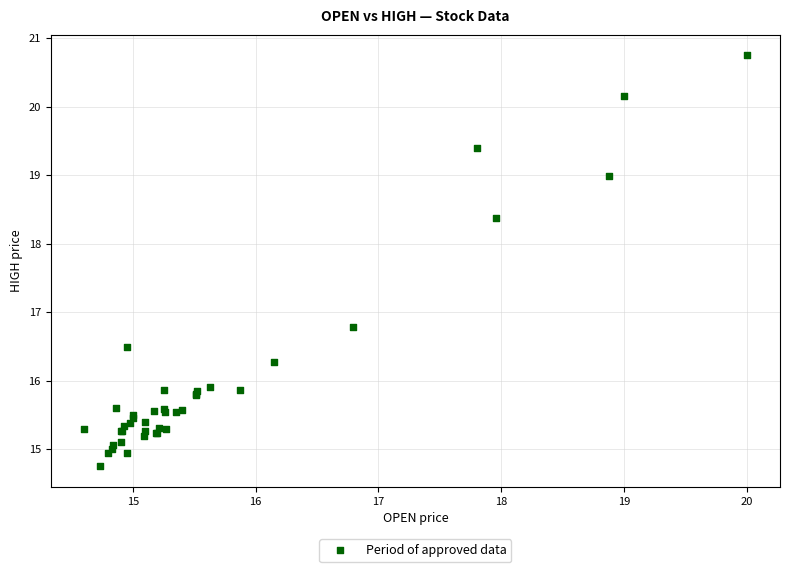

What Y value in the scatter plot is closest to 17?

16.8